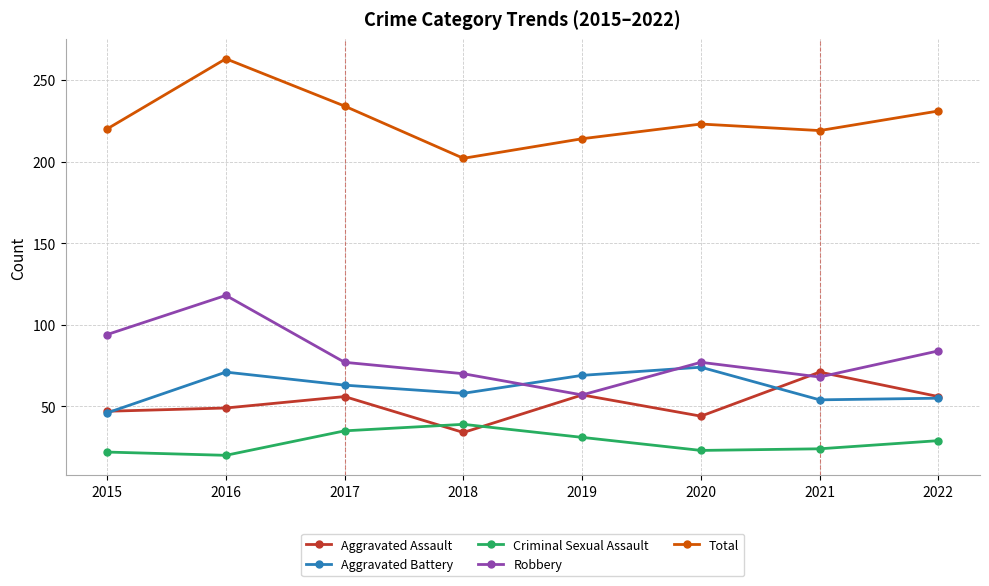

Is it true that Criminal Sexual Assault equals 31 at 2019?

True